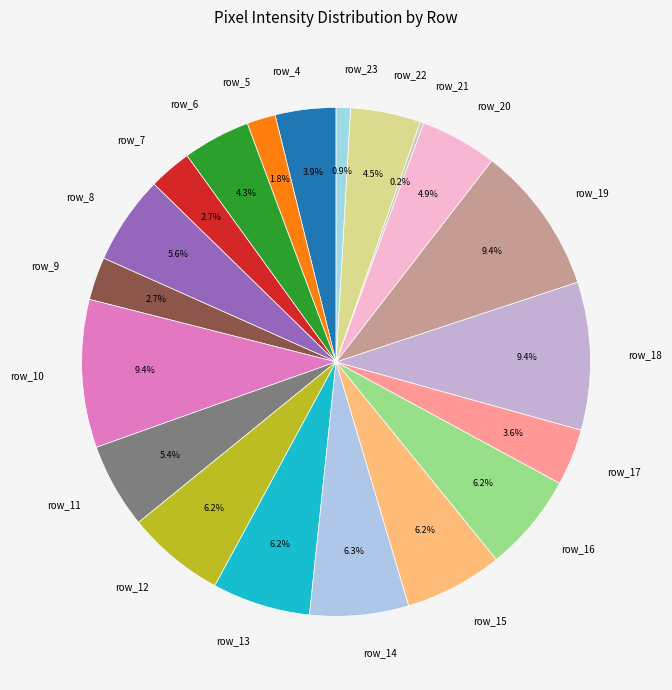

Combined, do row_10 and row_20 account for over 50%?

No